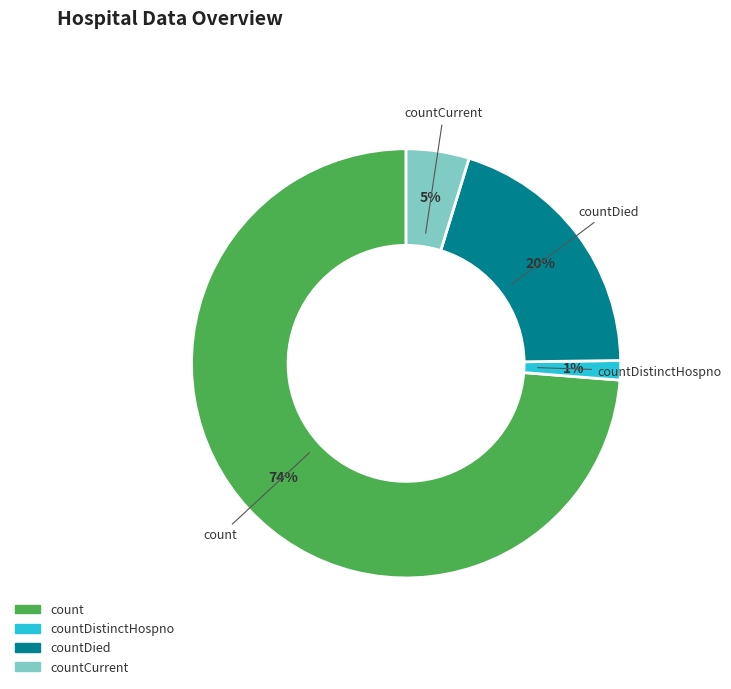

What percentage is the countCurrent slice, to the nearest percent?

5%